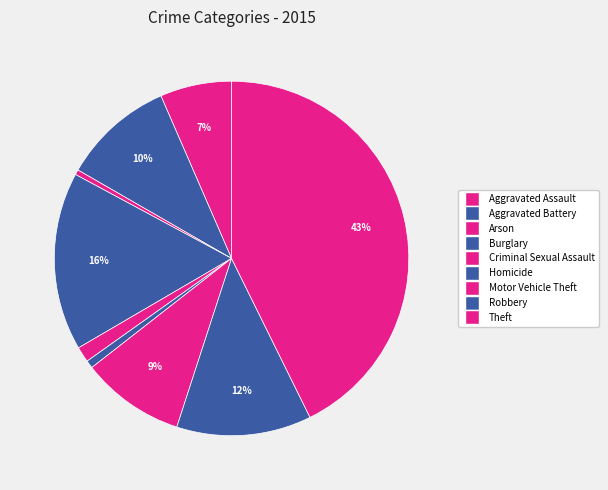

Rank the categories by value from lowest to highest.

Arson, Homicide, Criminal Sexual Assault, Aggravated Assault, Motor Vehicle Theft, Aggravated Battery, Robbery, Burglary, Theft